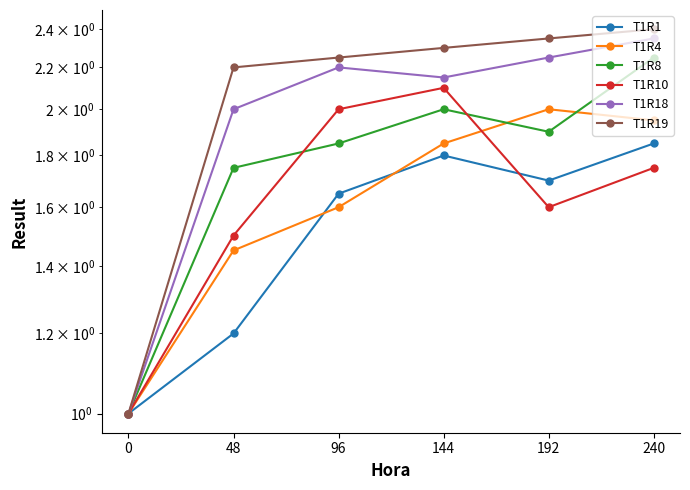

What is the value of the T1R19 point at the 2nd from the left?

2.2